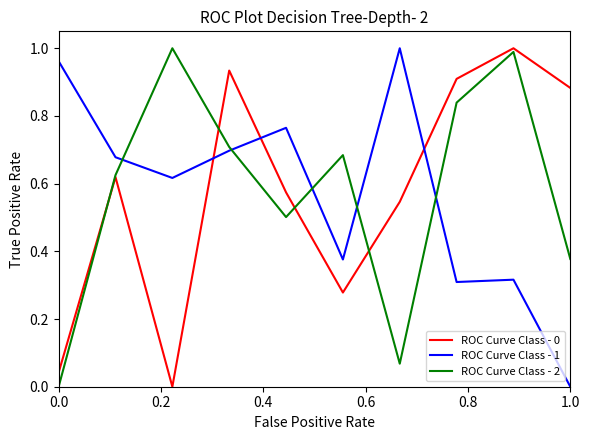

True or false: ROC Curve Class - 0 and ROC Curve Class - 1 intersect in this chart.

True